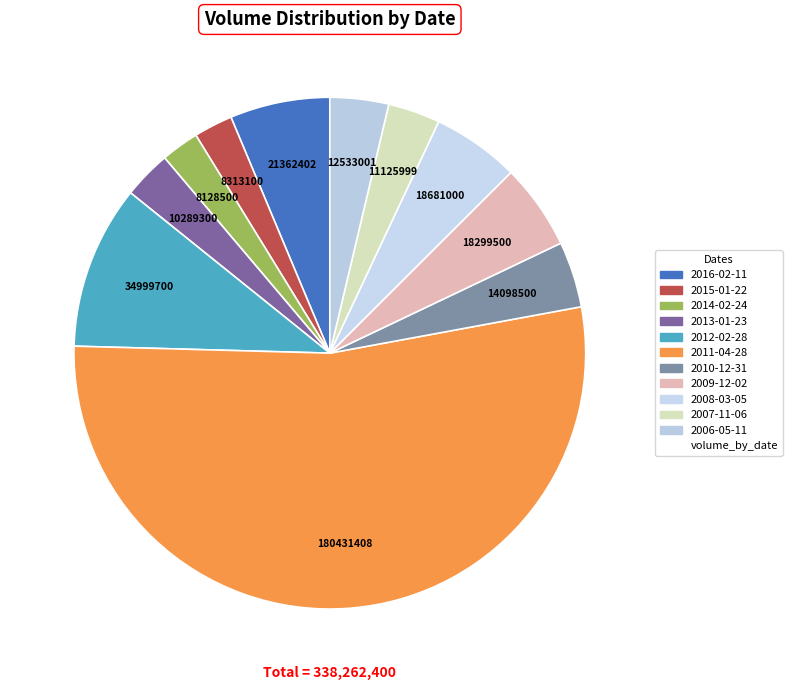

Count the number of slices in the pie.

11